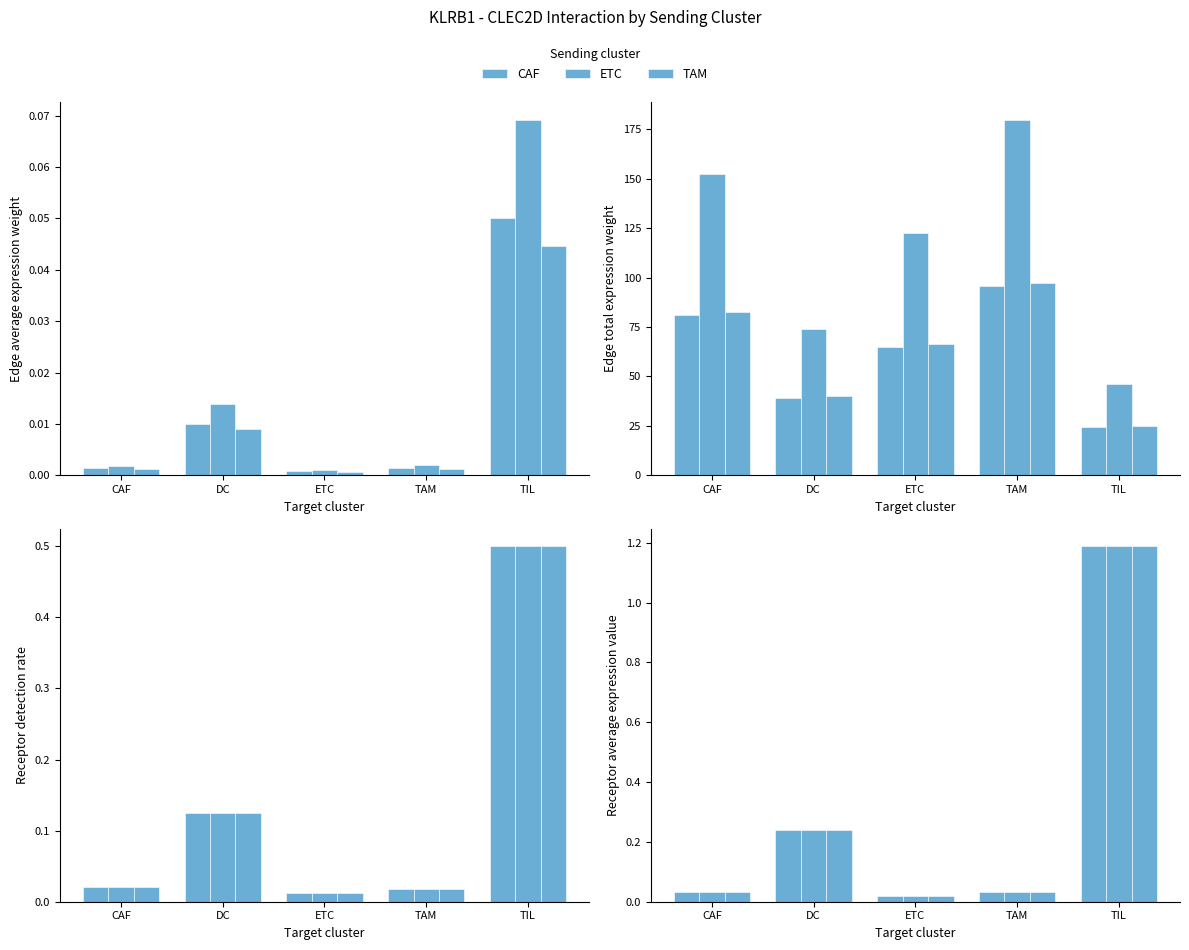

The value of TAM at CAF is 0.0. True or false?

False